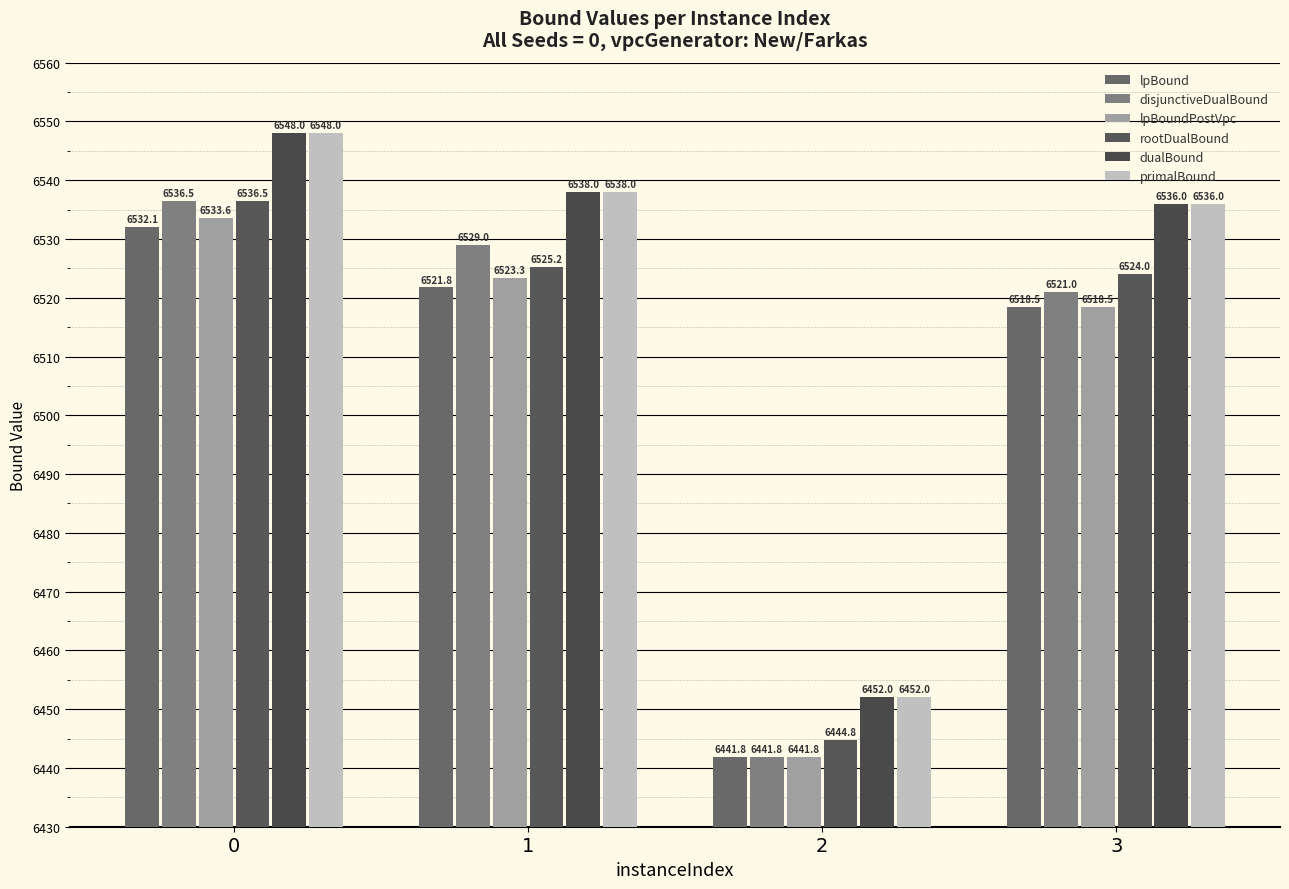

Reading left to right, transcribe all the data shown in this chart.

lpBound: 6532.1	6521.8	6441.8	6518.5
disjunctiveDualBound: 6536.5	6529.0	6441.8	6521.0
lpBoundPostVpc: 6533.6	6523.3	6441.8	6518.5
rootDualBound: 6536.5	6525.2	6444.8	6524.0
dualBound: 6548.0	6538.0	6452.0	6536.0
primalBound: 6548.0	6538.0	6452.0	6536.0